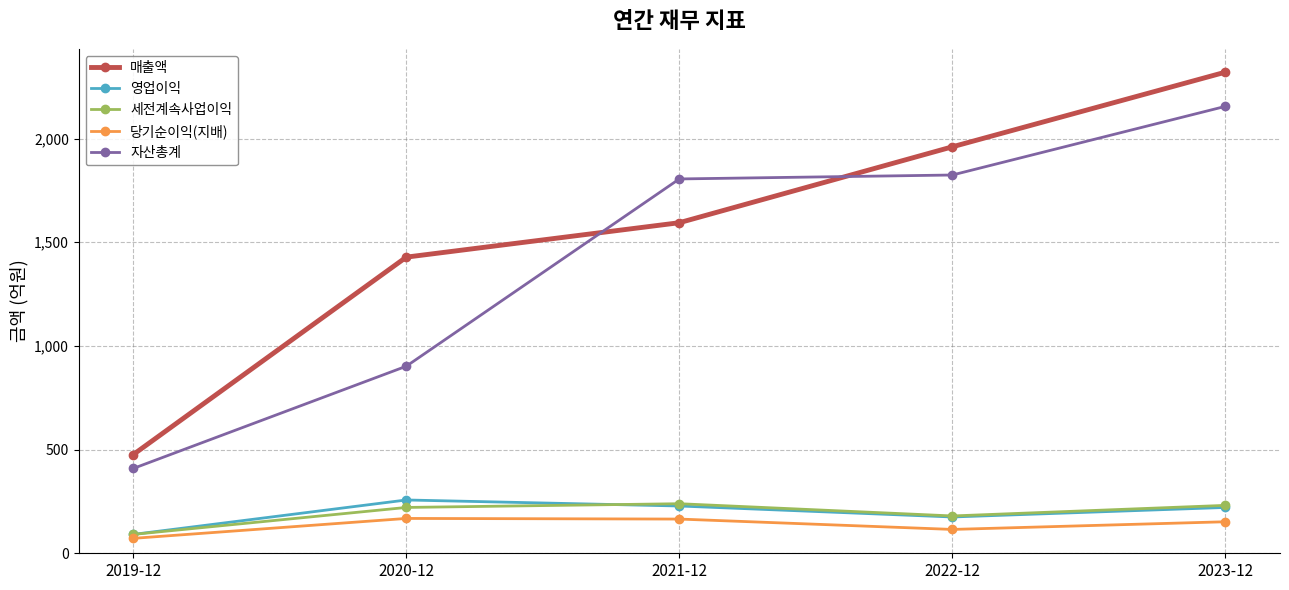

The 영업이익 series shows 154 at 2021-12. True or false?

False